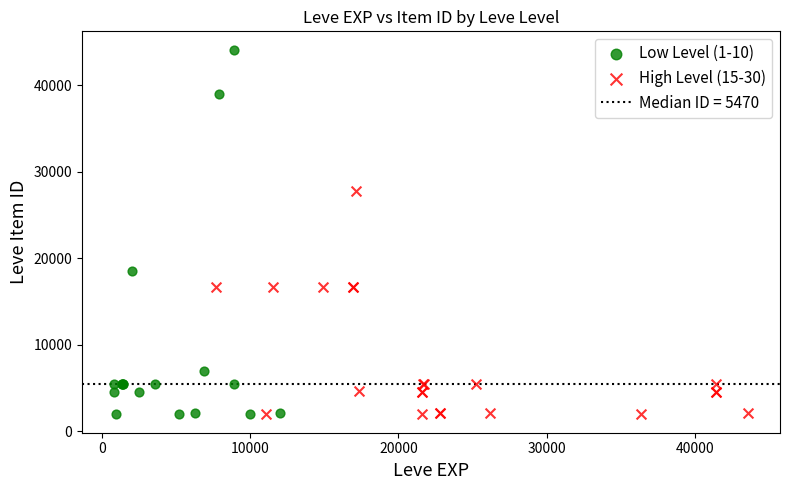

Which series contains the highest Y value?

Low Level (1-10)